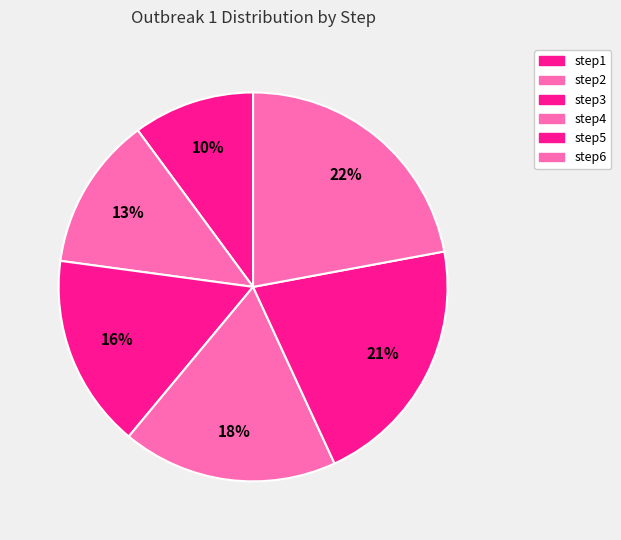

Between step5 and step4, which is larger?

step5